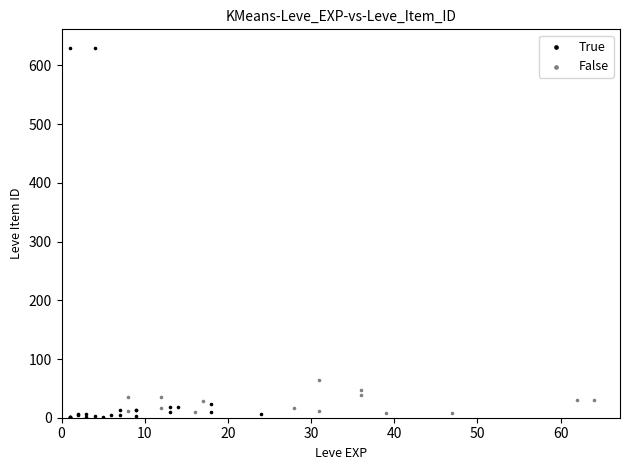

Which series has the largest Y range (max minus min)?

True